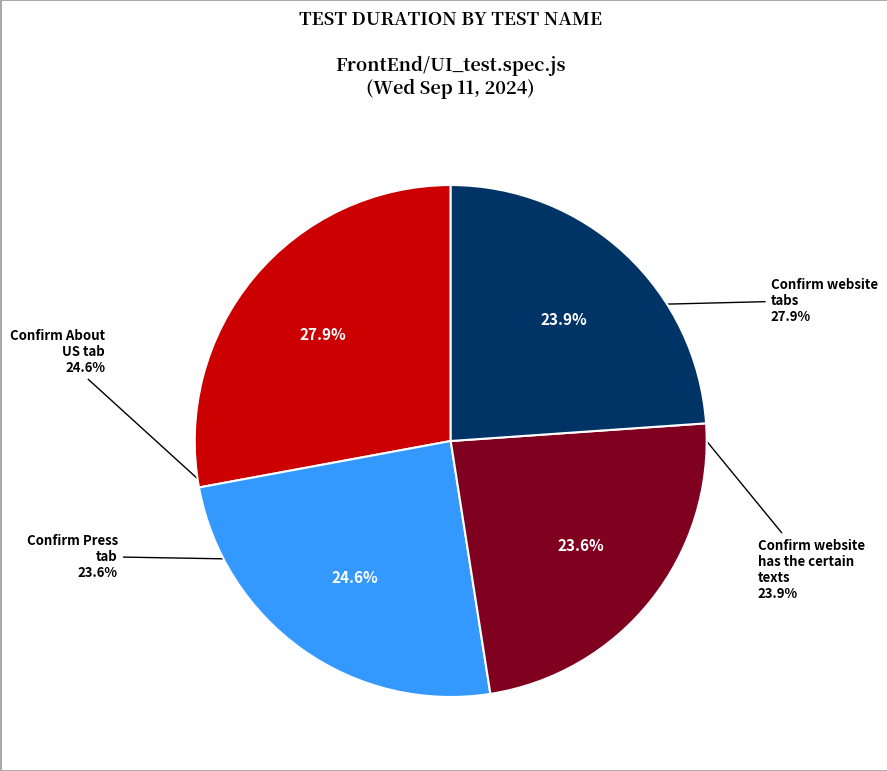

How many segments does this pie chart have?

4